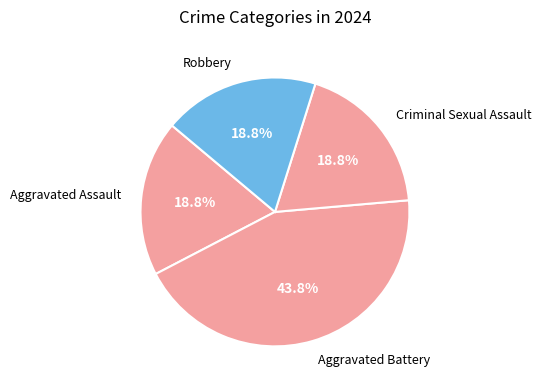

Is there a majority slice in this chart?

No